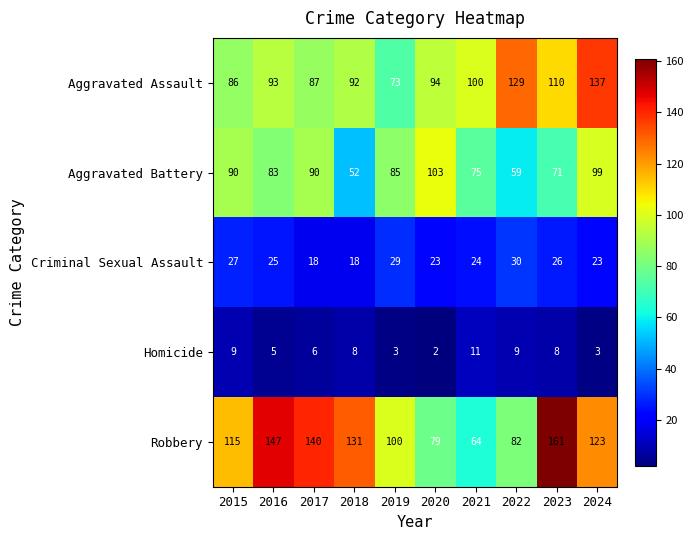

List the series in order of their peak value, lowest first.

Homicide, Criminal Sexual Assault, Aggravated Battery, Aggravated Assault, Robbery